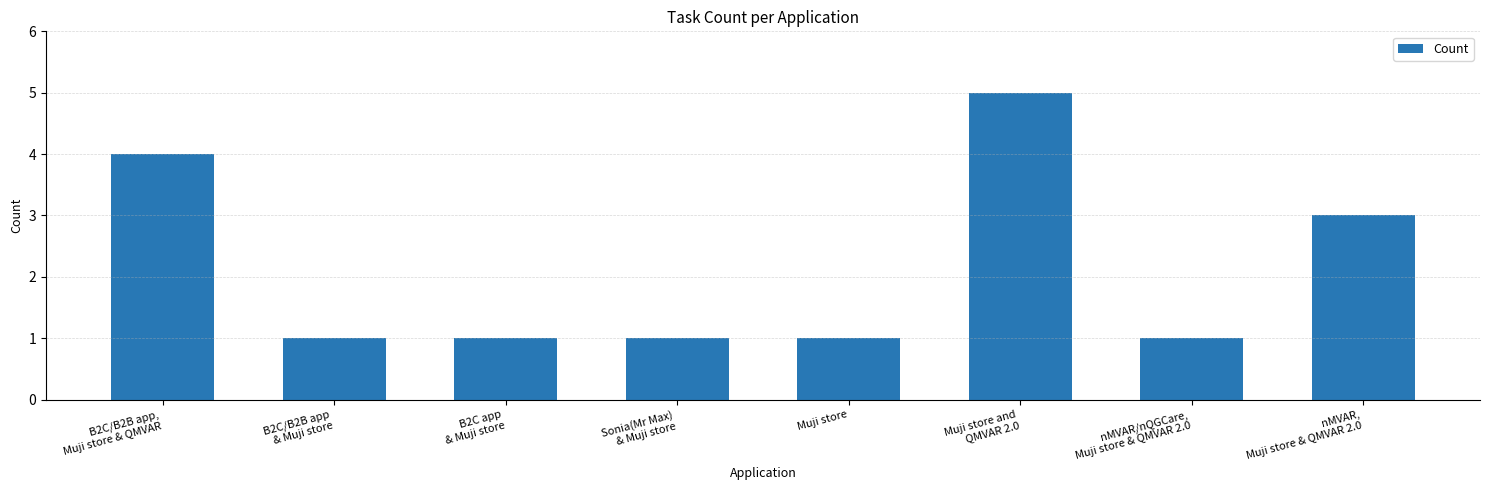

Reading left to right, extract all data points from this chart.

B2C/B2B app,
Muji store & QMVAR=4	B2C/B2B app
& Muji store=1	B2C app
& Muji store=1	Sonia(Mr Max)
& Muji store=1	Muji store=1	Muji store and
QMVAR 2.0=5	nMVAR/nQGCare,
Muji store & QMVAR 2.0=1	nMVAR,
Muji store & QMVAR 2.0=3